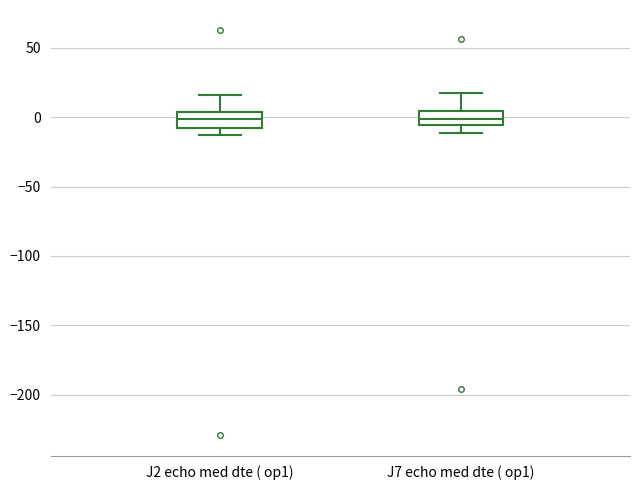

Reading left to right, transcribe this box plot: for each box, give where its median line is, the range the box spans, and where its two whiskers end, as read against the y-axis. The values are not printed on the chart, so give them approximately, as read against the axis.

J2 echo med dte ( op1): median 0, box -10 to 5, whiskers -15 to 15
J7 echo med dte ( op1): median 0, box -5 to 5, whiskers -10 to 20